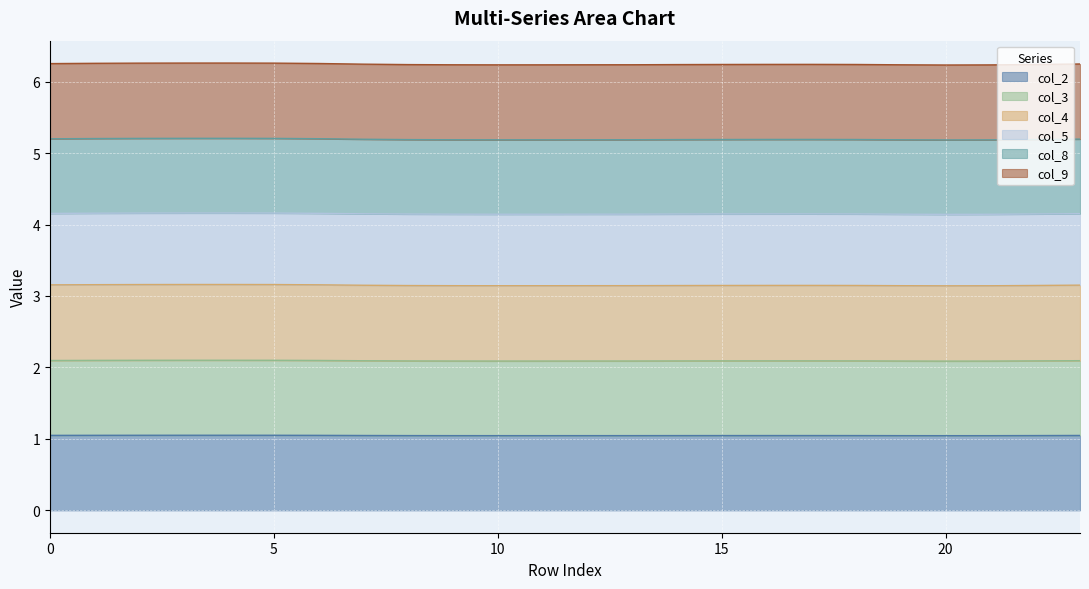

True or false: col_2 and col_9 intersect in this chart.

False